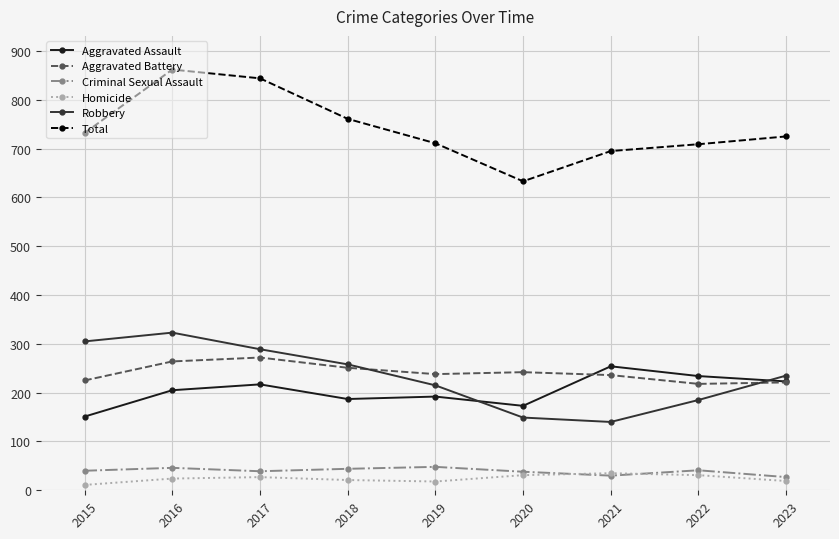

What is the difference between the second highest and minimum values in the Criminal Sexual Assault series?

19